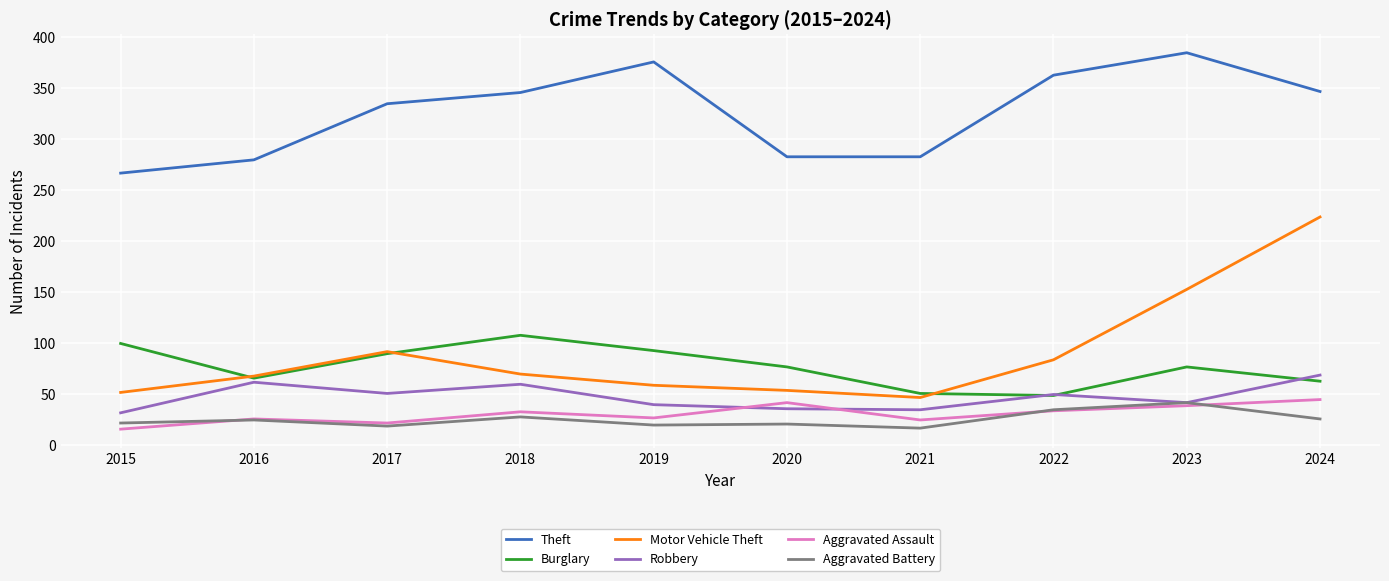

How many series are shown in this chart?

6